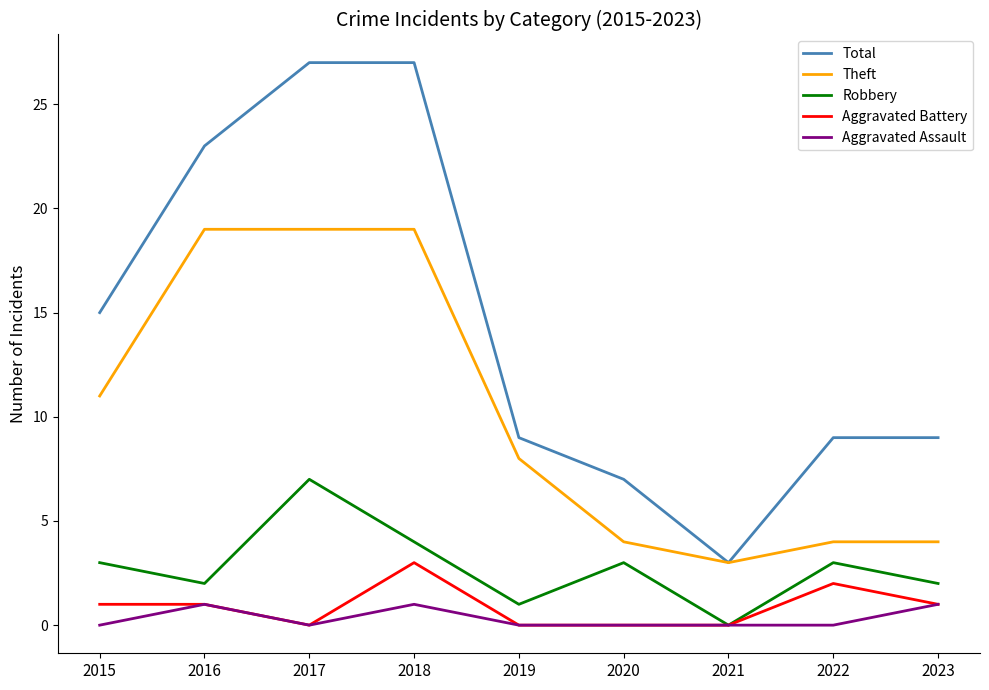

How many lines are shown in the chart?

5